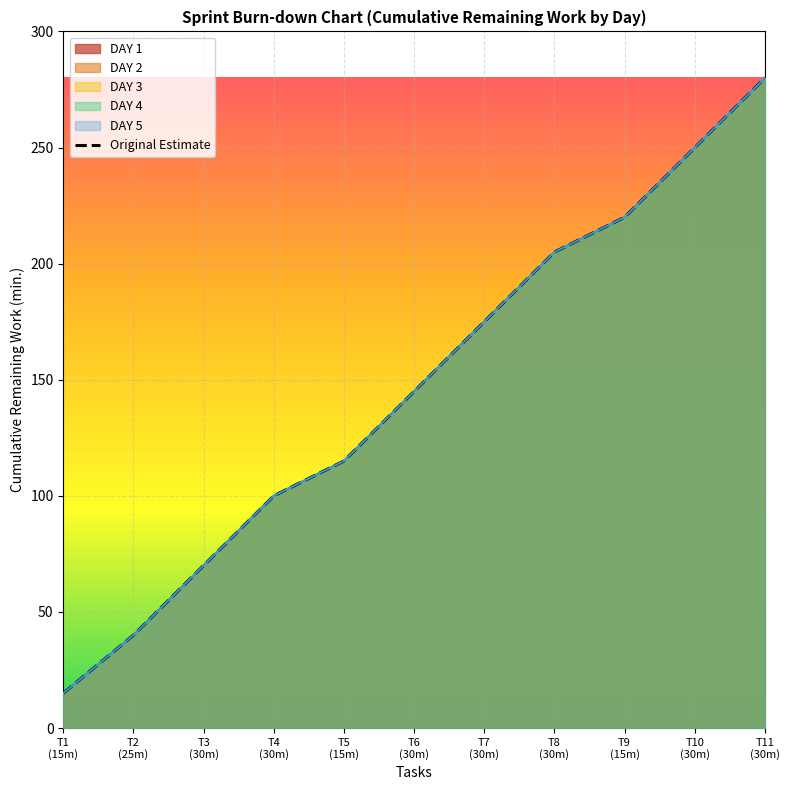

What is the ratio of the value at T2
(25m) to the value at T9
(15m)?

0.2